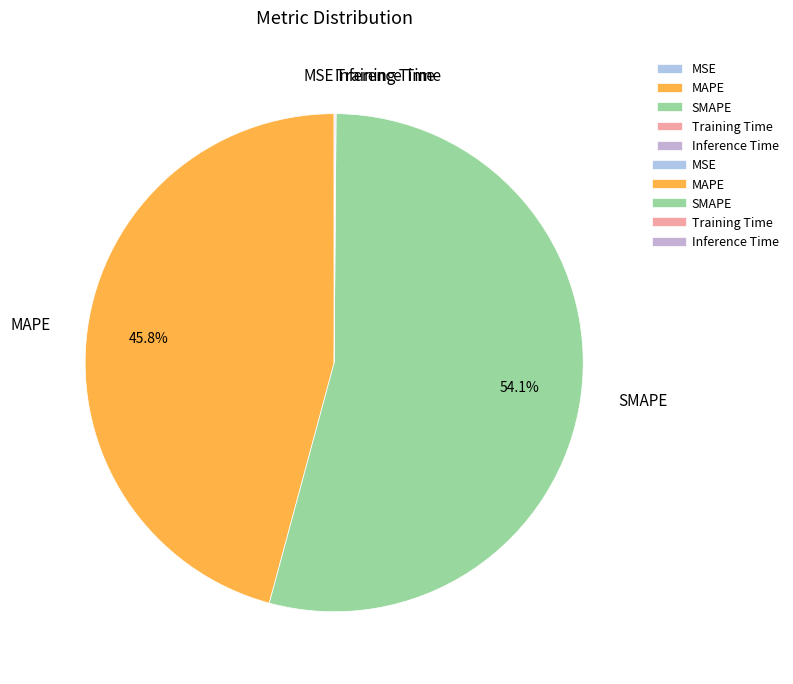

What is the majority slice?

SMAPE